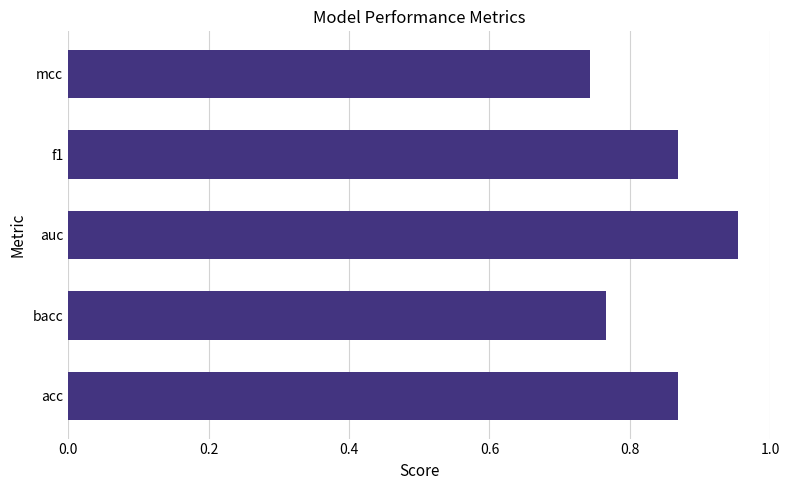

Are the bars grouped side by side (vs. stacked)?

No